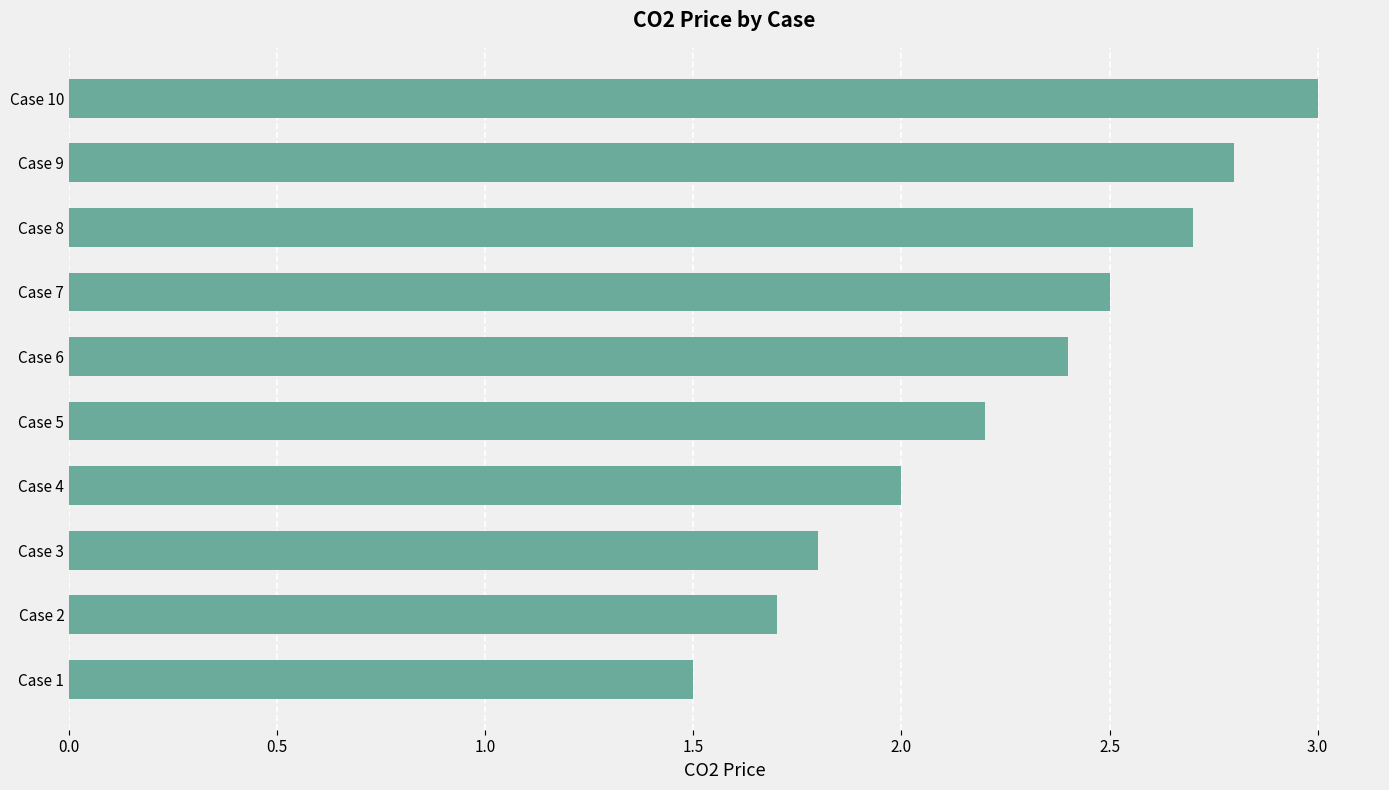

What is the change in value from Case 3 to Case 4?

+0.2